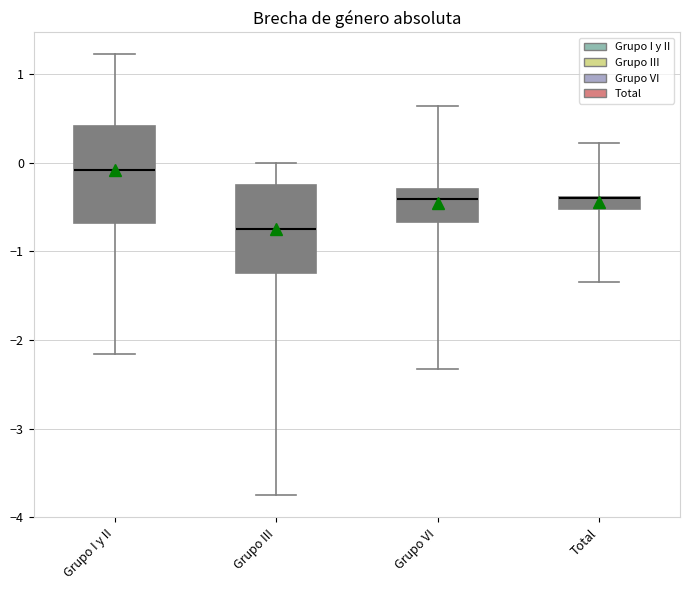

Comparing the boxes themselves (not the whiskers), which one is the tallest?

Grupo I y II